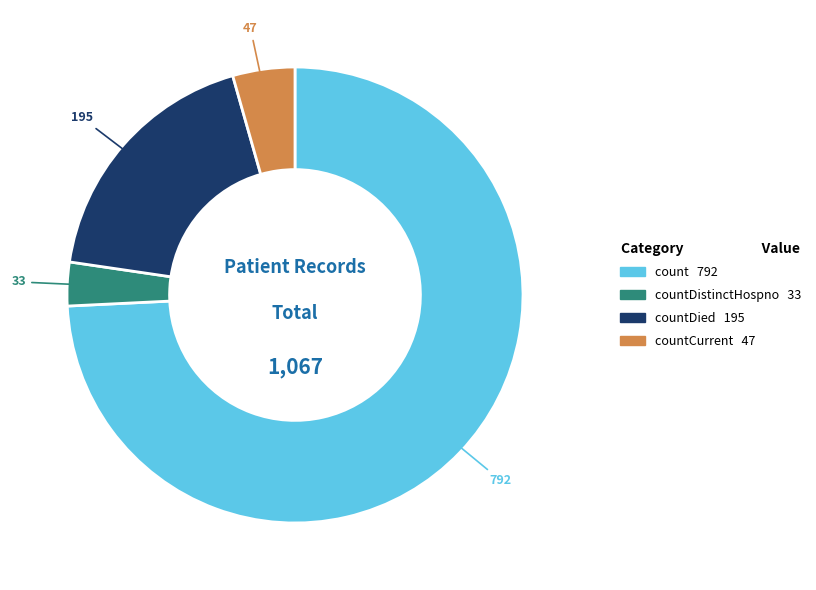

Is there any slice that represents more than half of the pie?

Yes